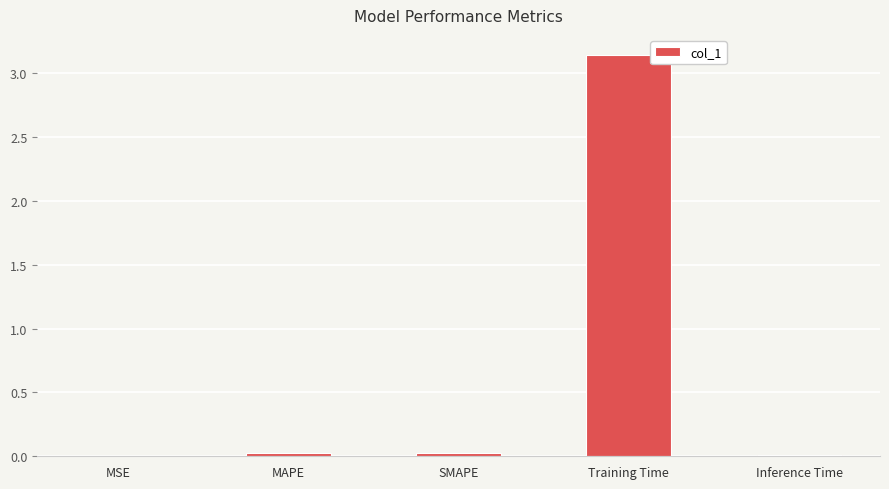

Is it true that the value at SMAPE is 0.0?

True